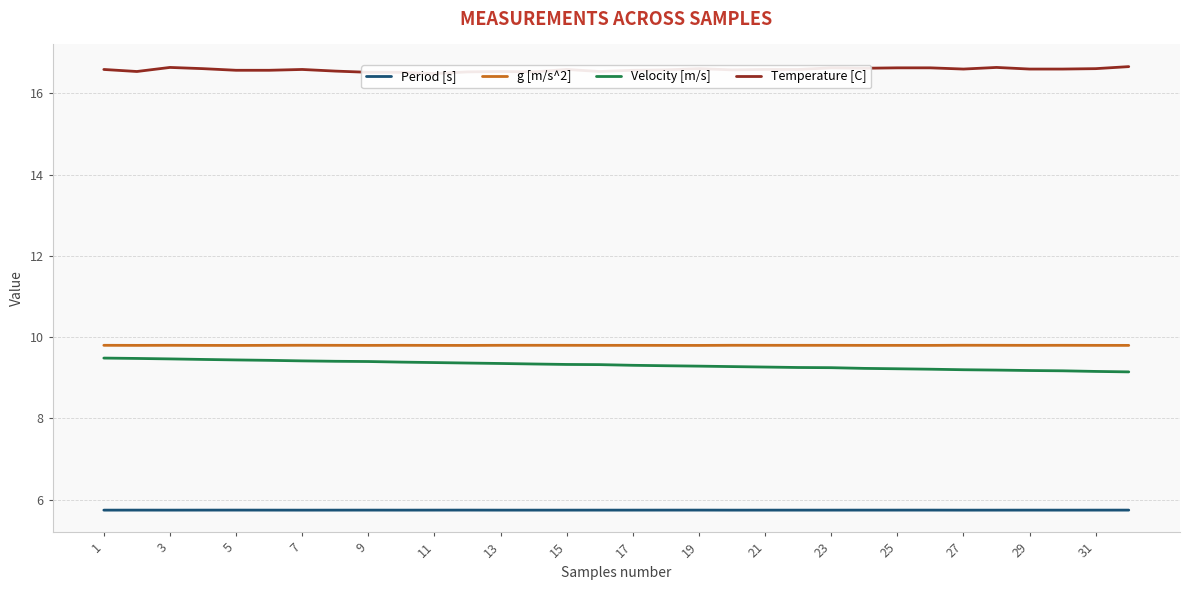

What is the maximum value for Velocity [m/s]?

9.5